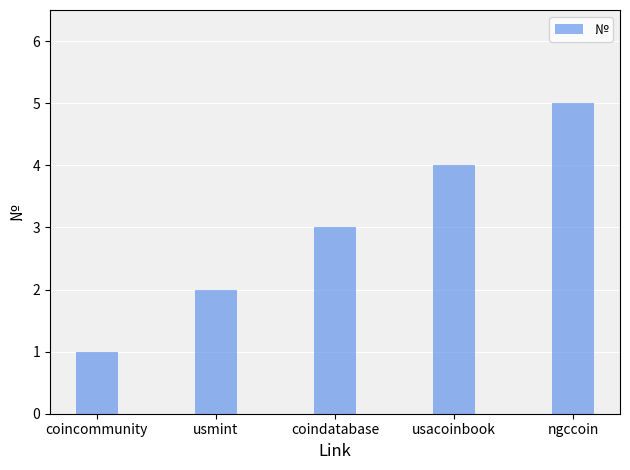

True or false: the data shows 5 at ngccoin.

True